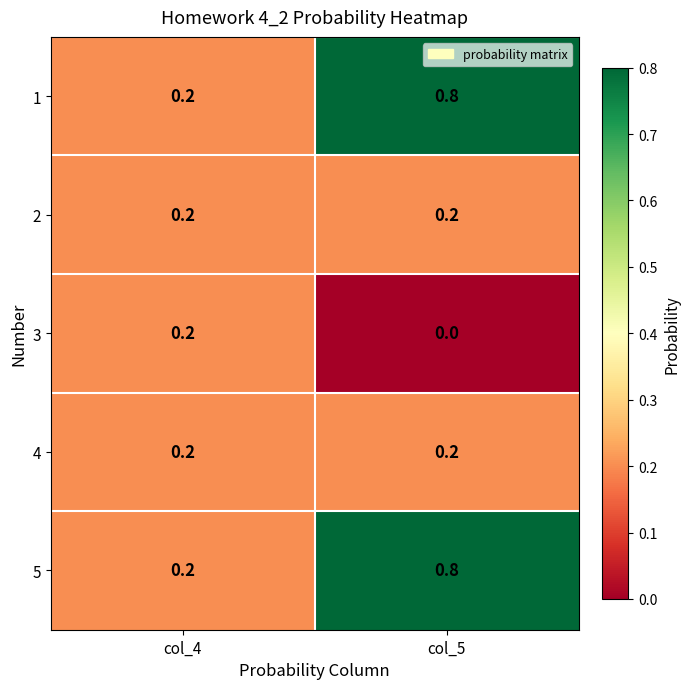

What is the sum of all 4 values?

0.4